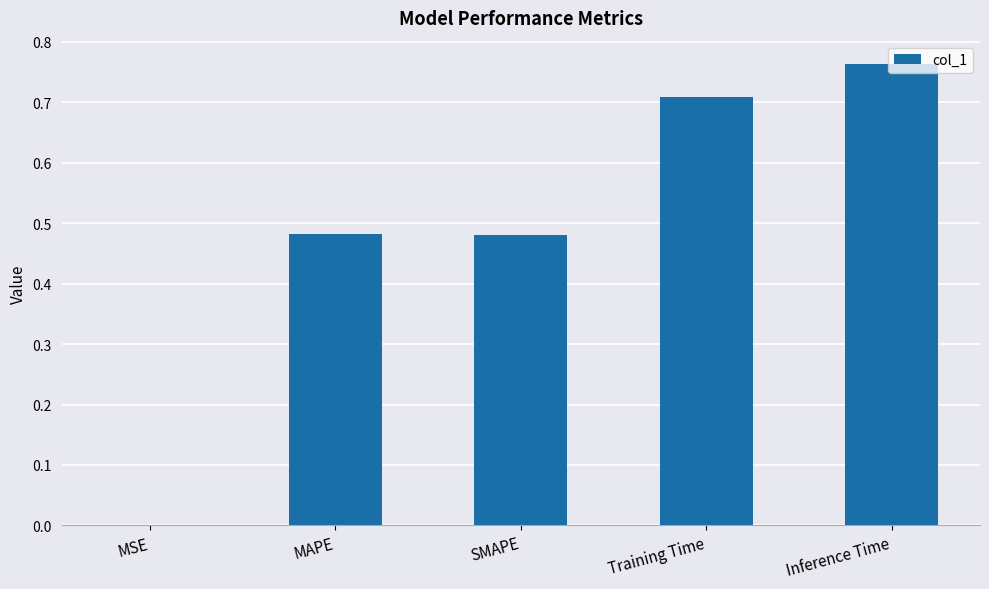

Which category has the highest value across all series?

Inference Time